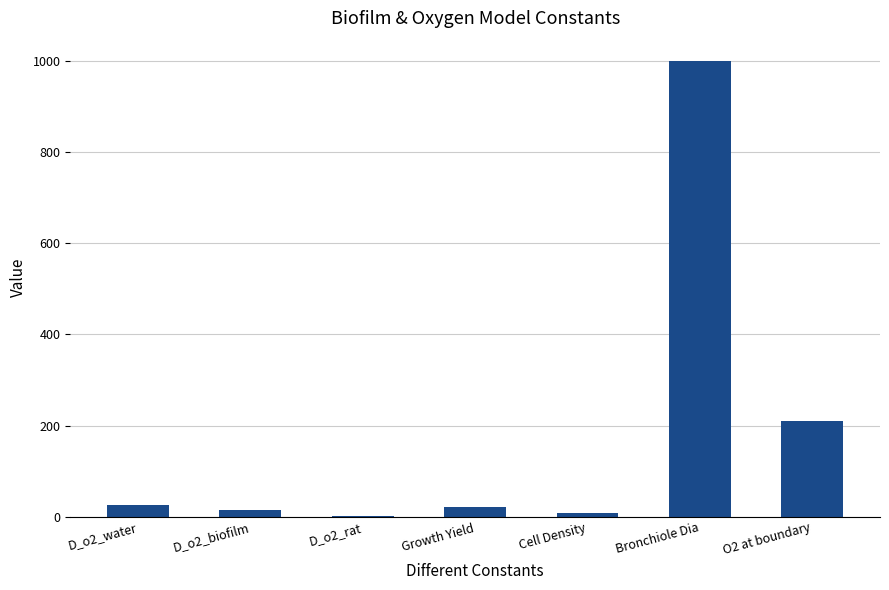

Where is the data nearest to the value 501?

O2 at boundary